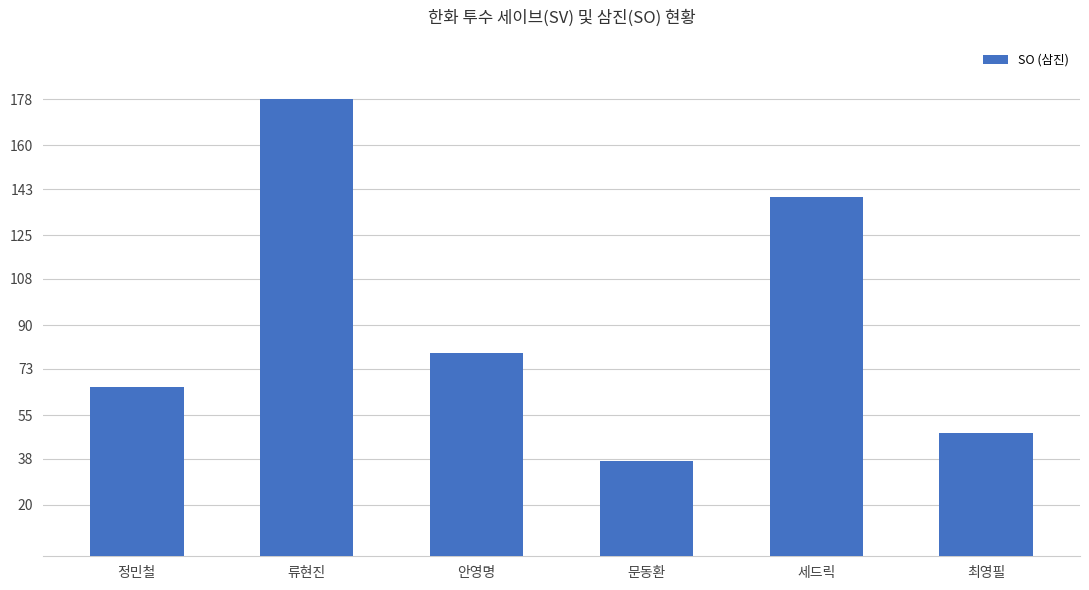

Rank the categories by value from lowest to highest.

문동환, 최영필, 정민철, 안영명, 세드릭, 류현진